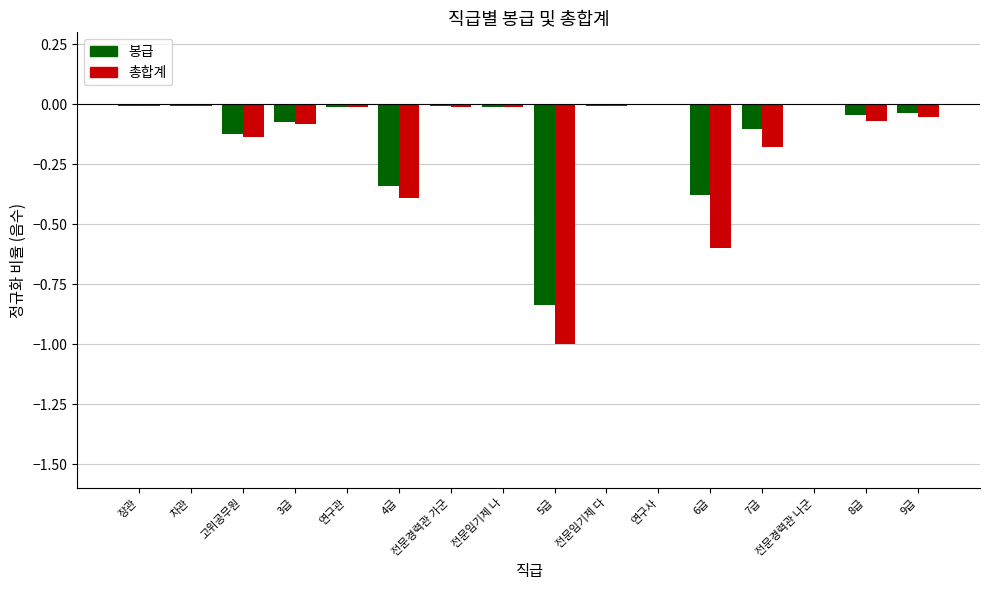

The value of 봉급 at 고위공무원 is -0.1. True or false?

True